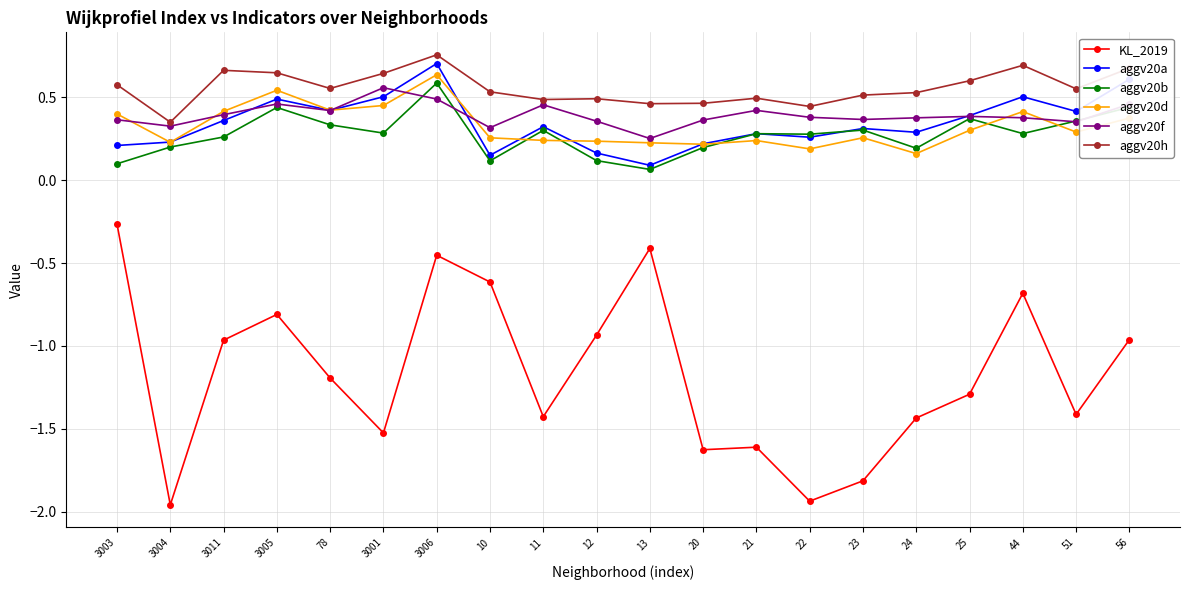

Is this an area chart (filled region under the line)?

No